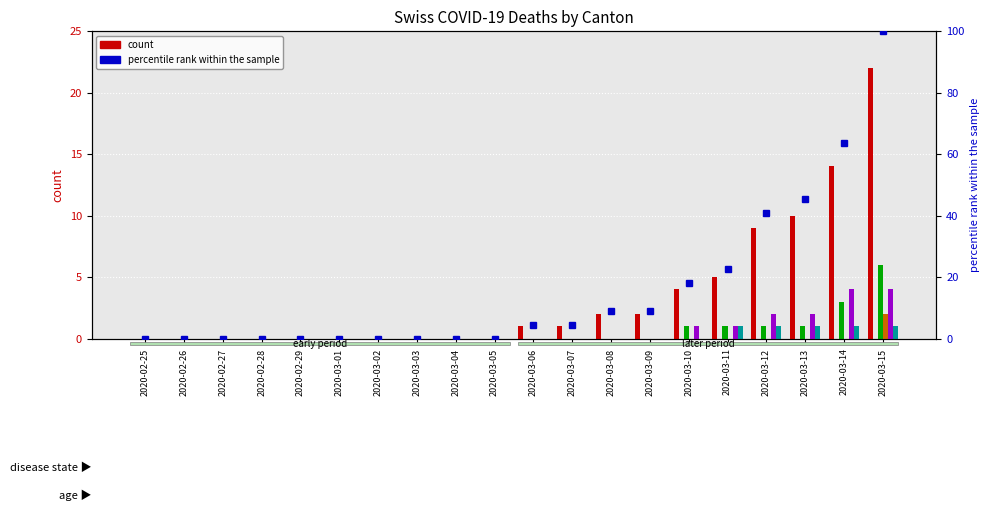

List the labels in order of ZG value, largest first.

2020-03-11, 2020-03-12, 2020-03-13, 2020-03-14, 2020-03-15, 2020-02-25, 2020-02-26, 2020-02-27, 2020-02-28, 2020-02-29, 2020-03-01, 2020-03-02, 2020-03-03, 2020-03-04, 2020-03-05, 2020-03-06, 2020-03-07, 2020-03-08, 2020-03-09, 2020-03-10